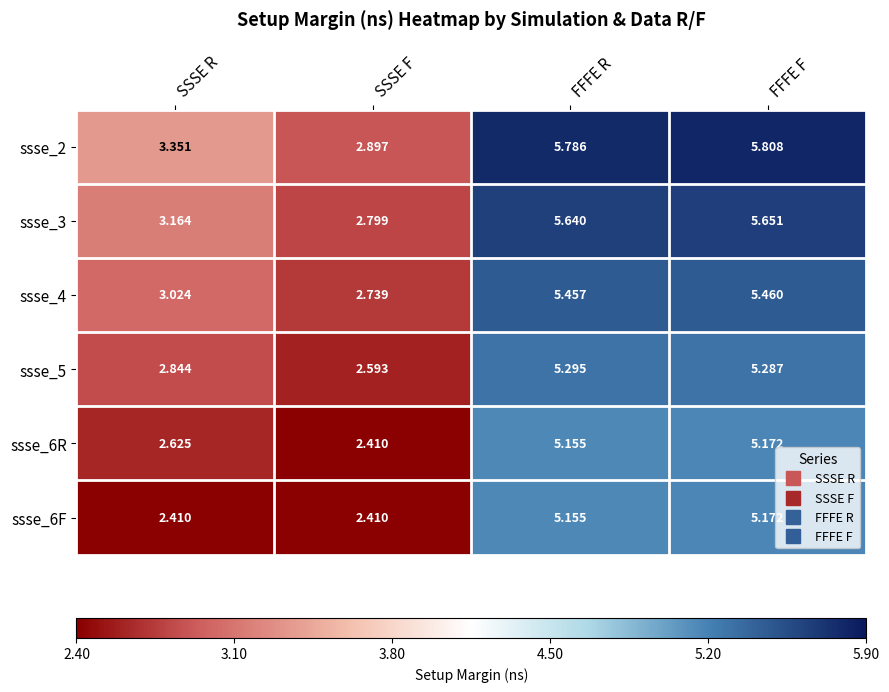

Which series has the largest total across all categories?

ssse_2